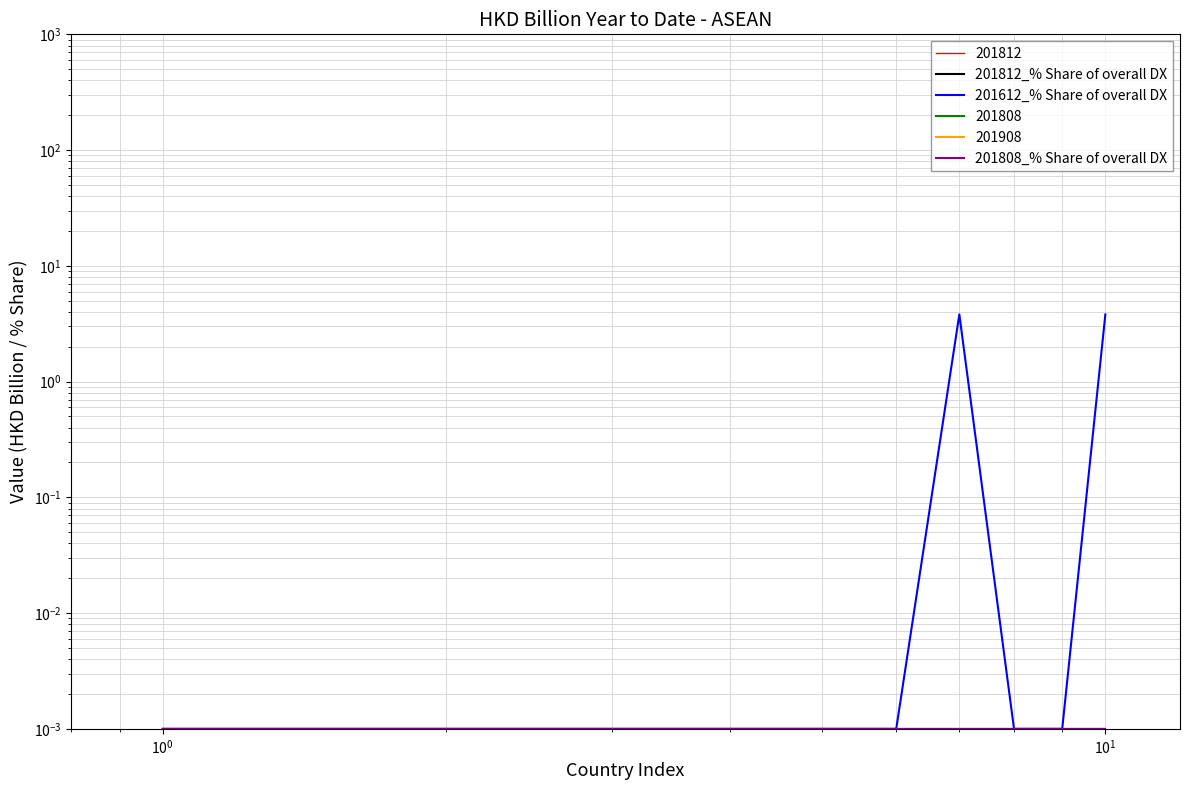

Is the value of 201812_% Share of overall DX at 7 greater than the value of 201612_% Share of overall DX at $\mathdefault{10^{-1}}$?

No